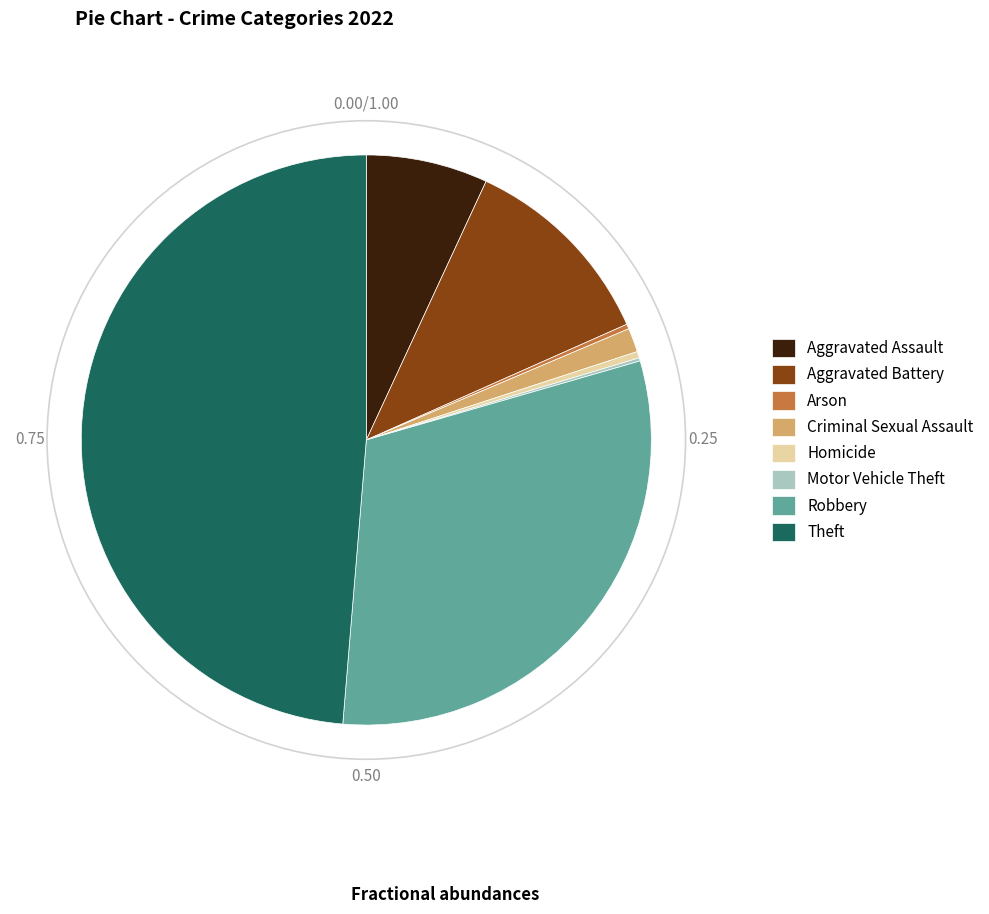

Which category has the biggest portion of the pie?

Theft